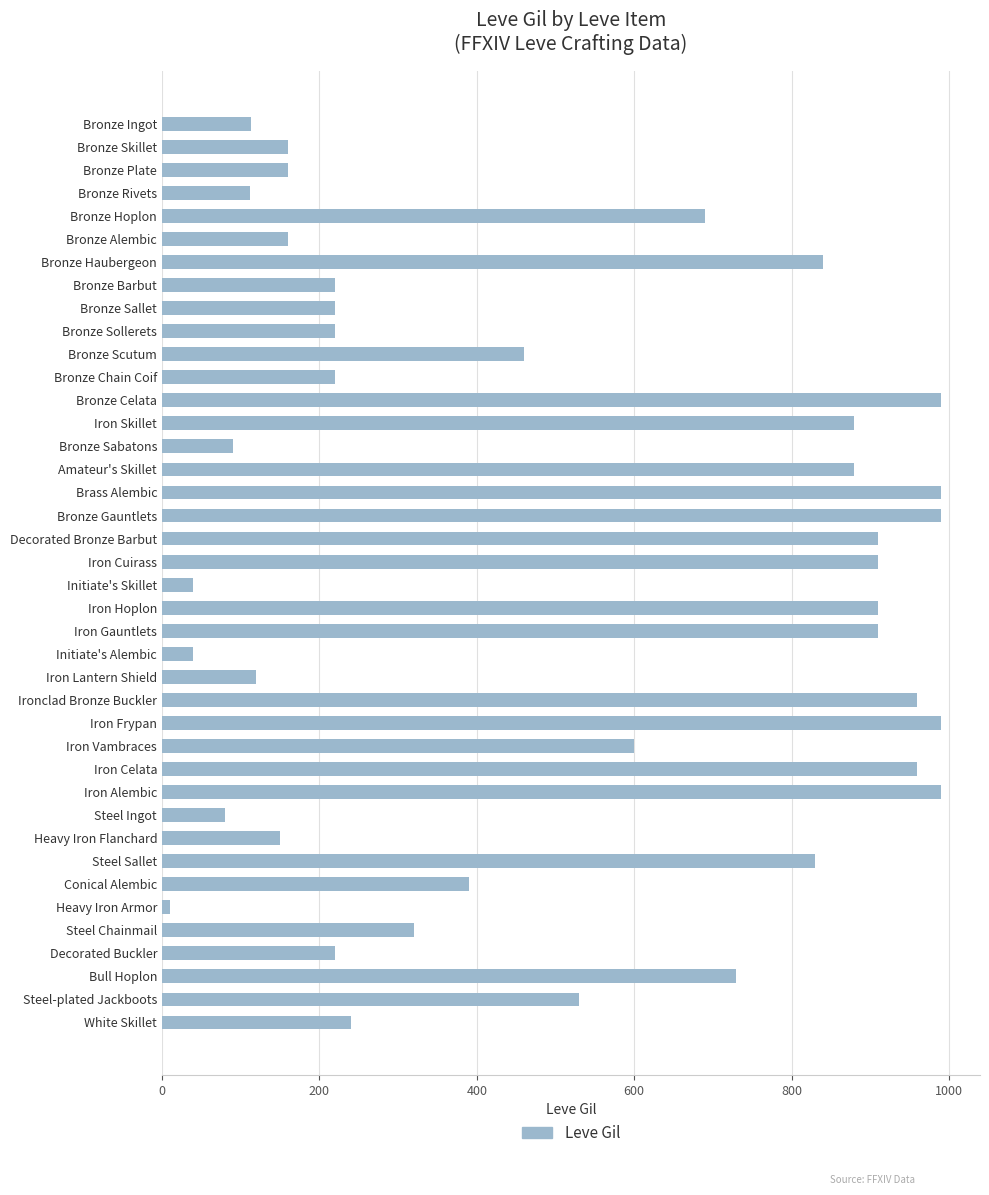

At which label is the value closest to 500?

Steel-plated Jackboots